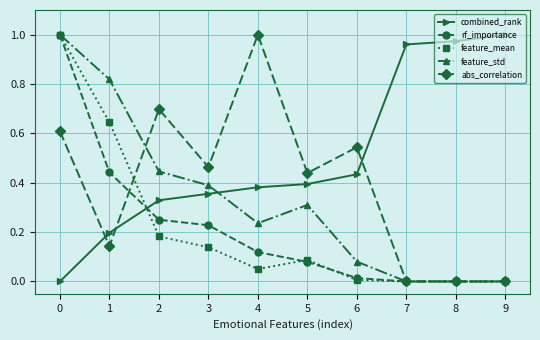

Which series has the largest total across all categories?

combined_rank